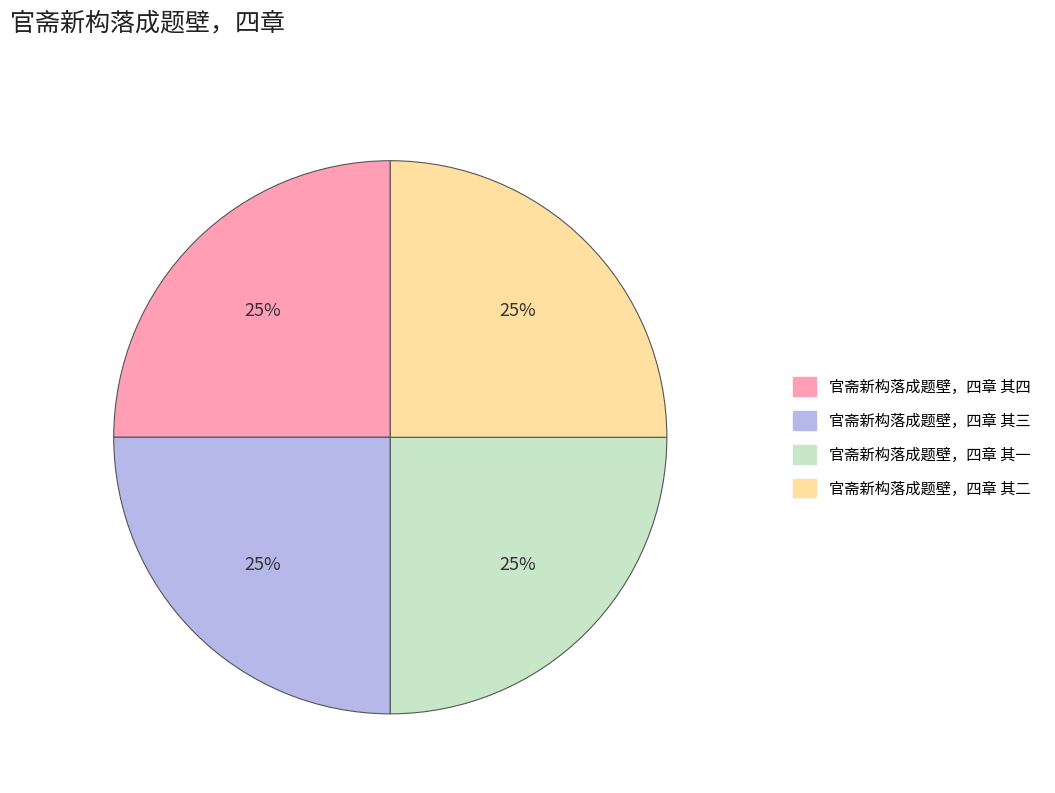

To the nearest percent, what percentage of the pie is 官斋新构落成题壁，四章 其一?

25%